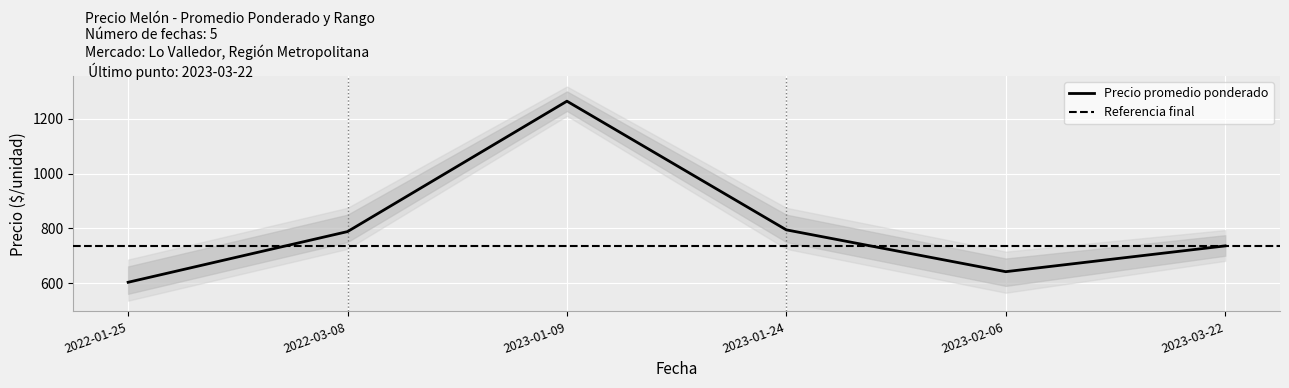

The value of Precio promedio ponderado at 2023-02-06 is 641.9. True or false?

True